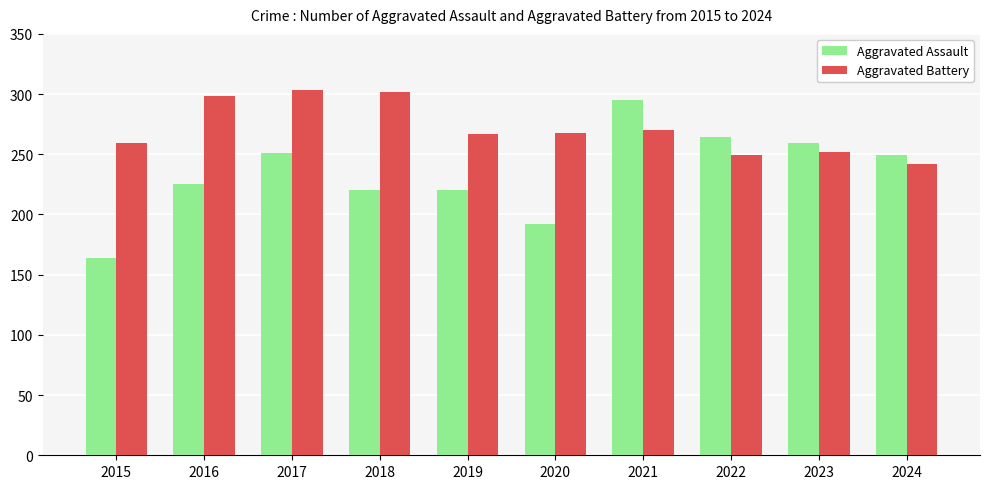

What is the difference between the highest and lowest values at 2023?

7